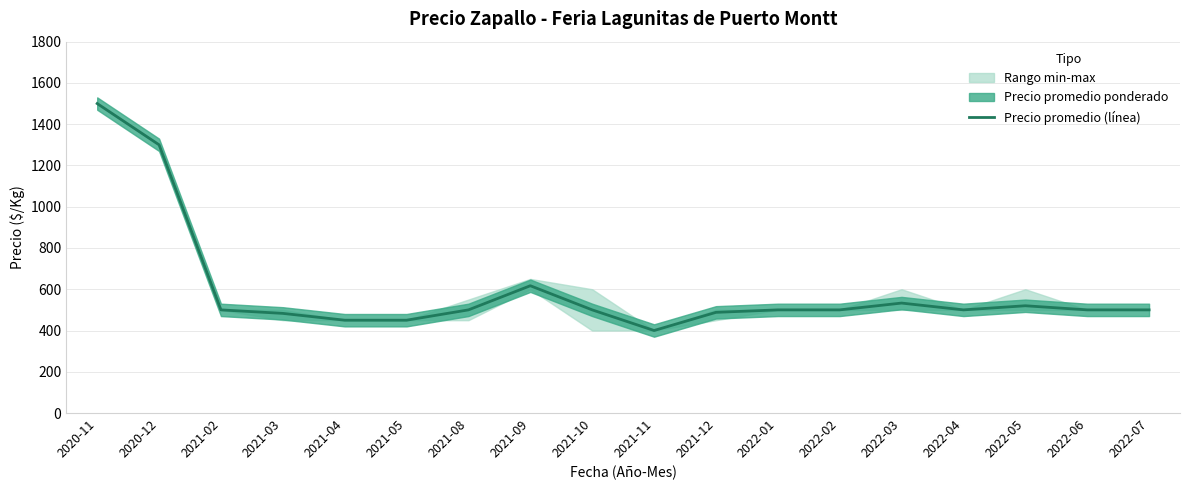

At which label does the data first exceed 500?

2020-11